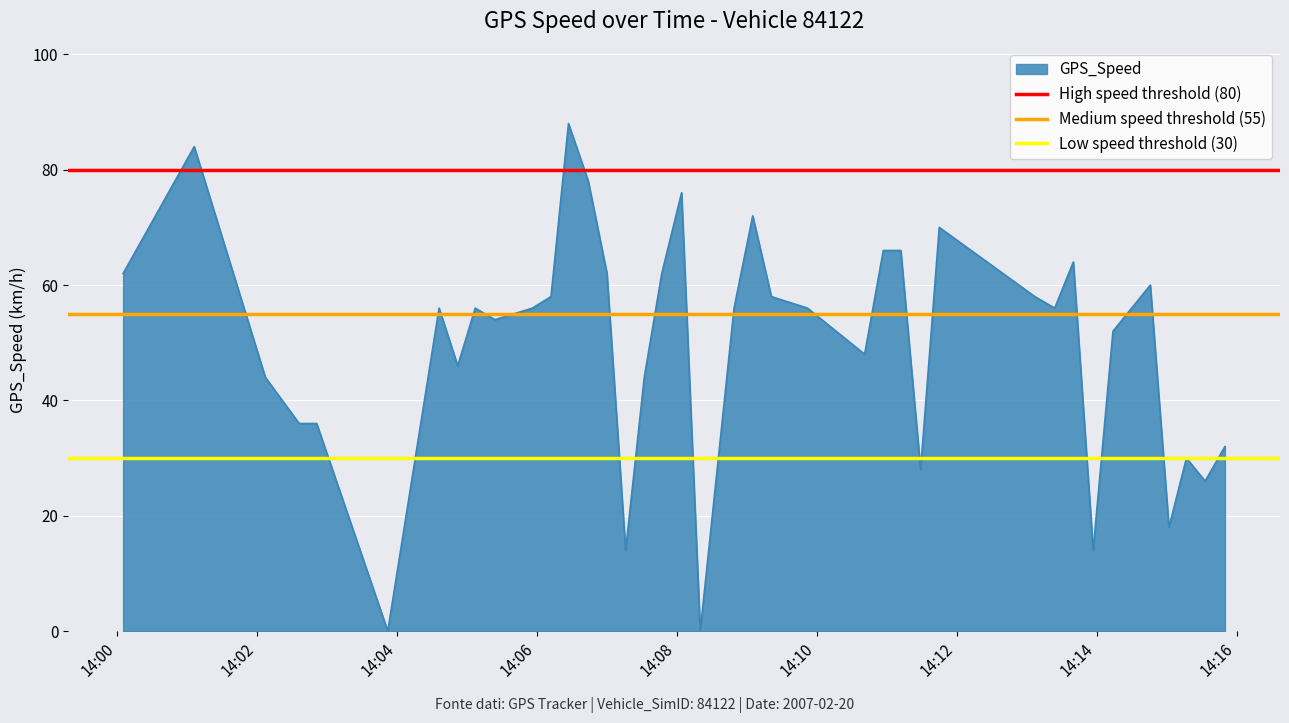

What is the sum of all Low speed threshold (30) values?

60